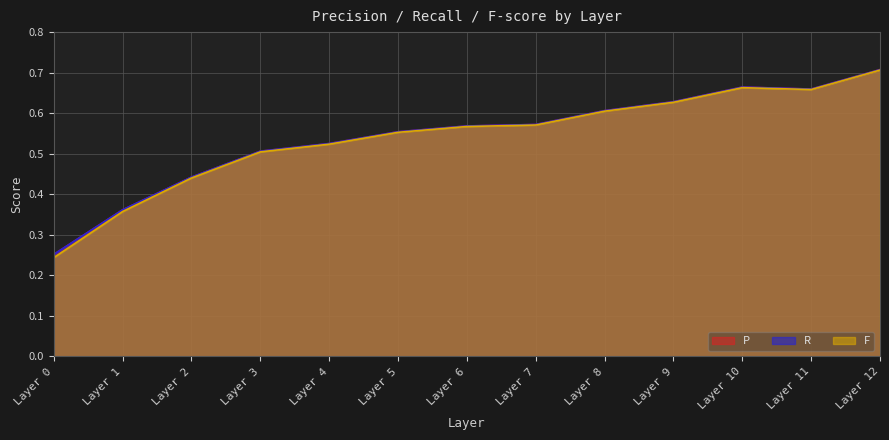

Which category has the highest value in the F series?

Layer 12